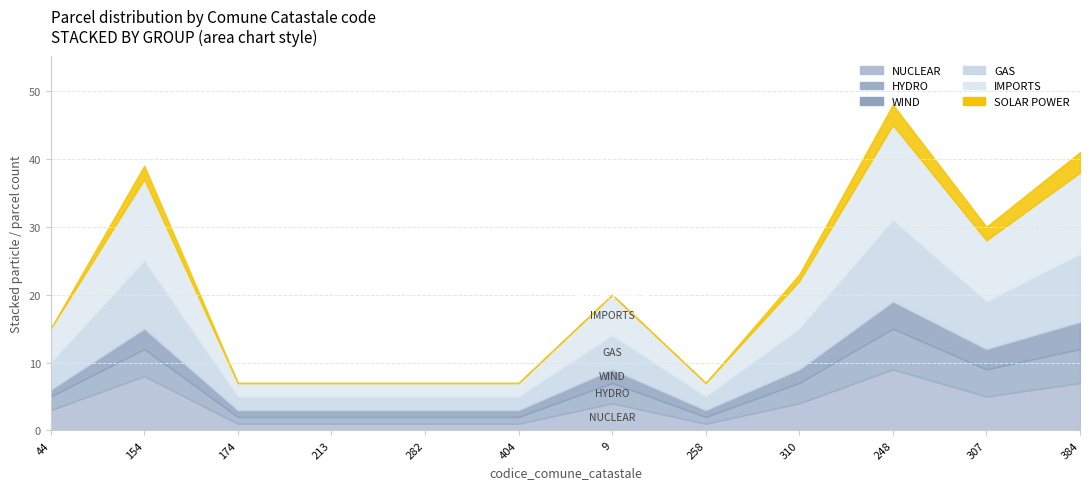

Count the number of categories in the chart.

12